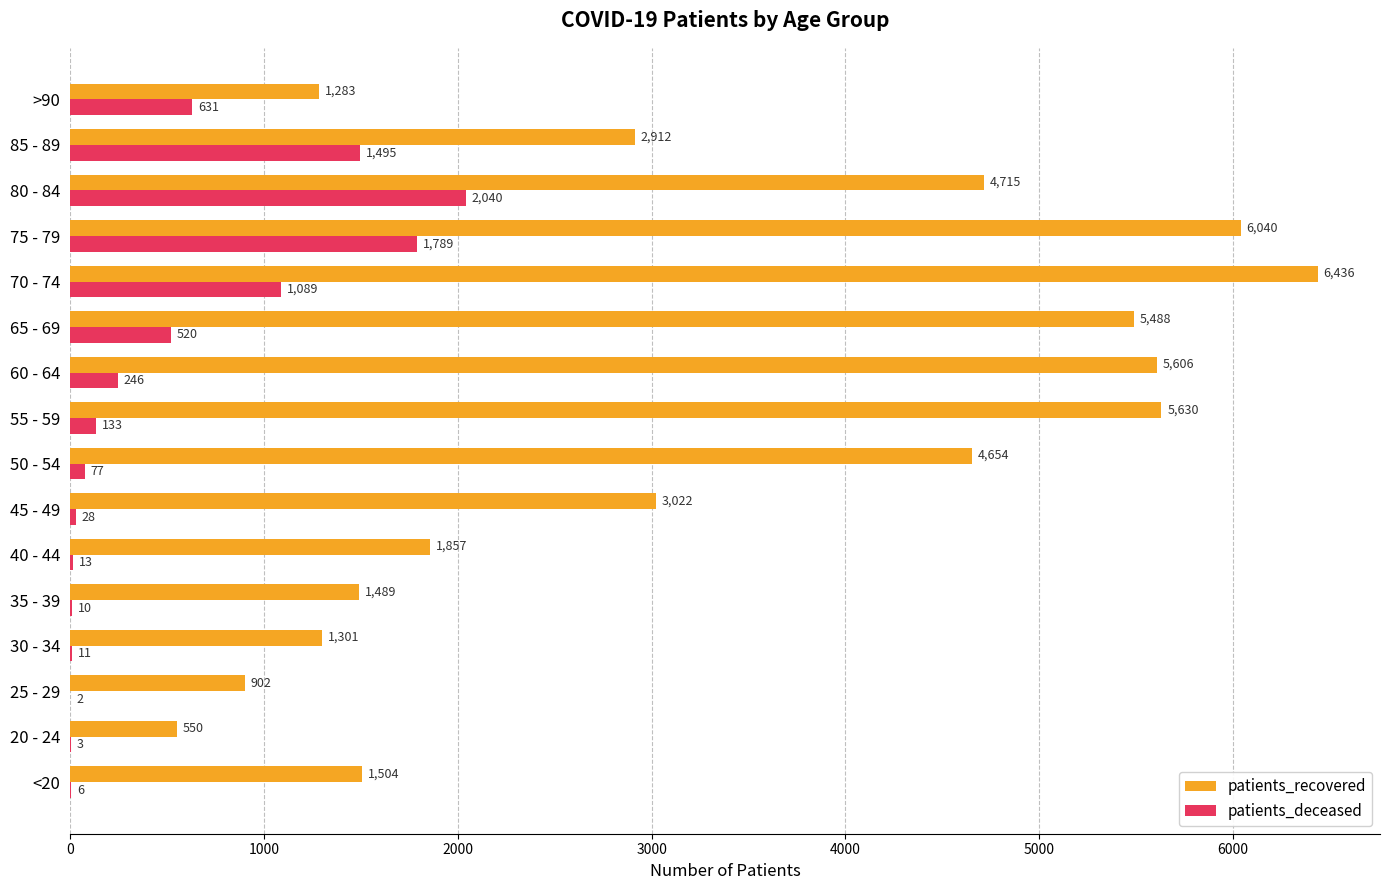

At which category is the sum across all series the highest?

75 - 79